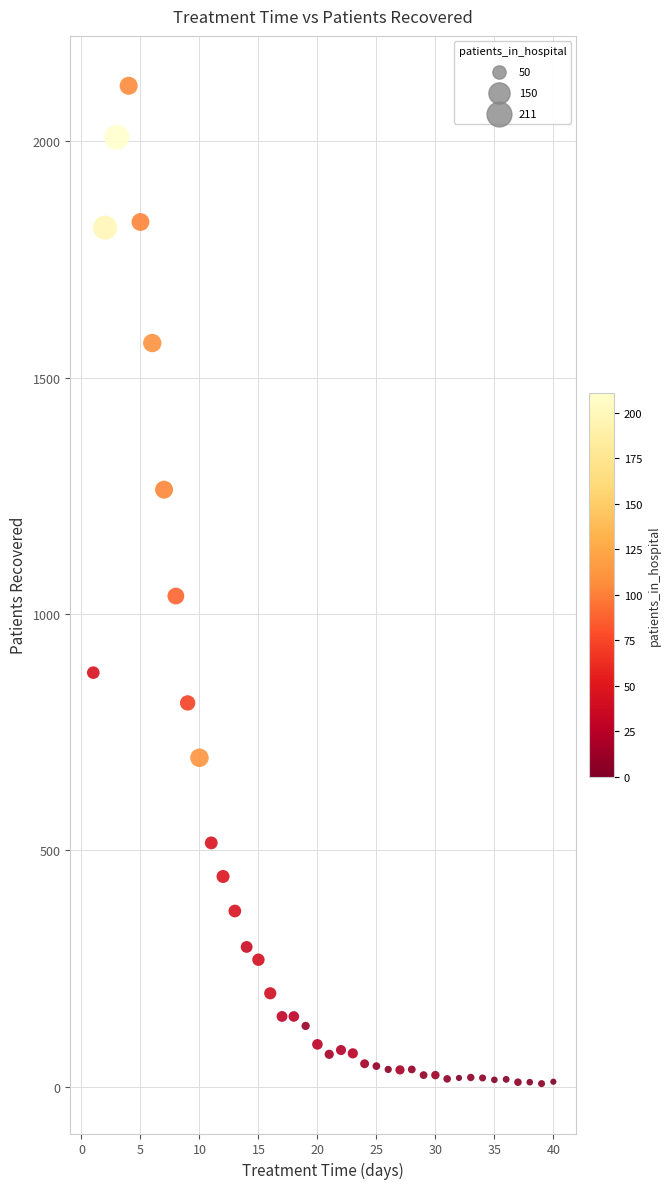

What is the range of X values (max minus min)?

39